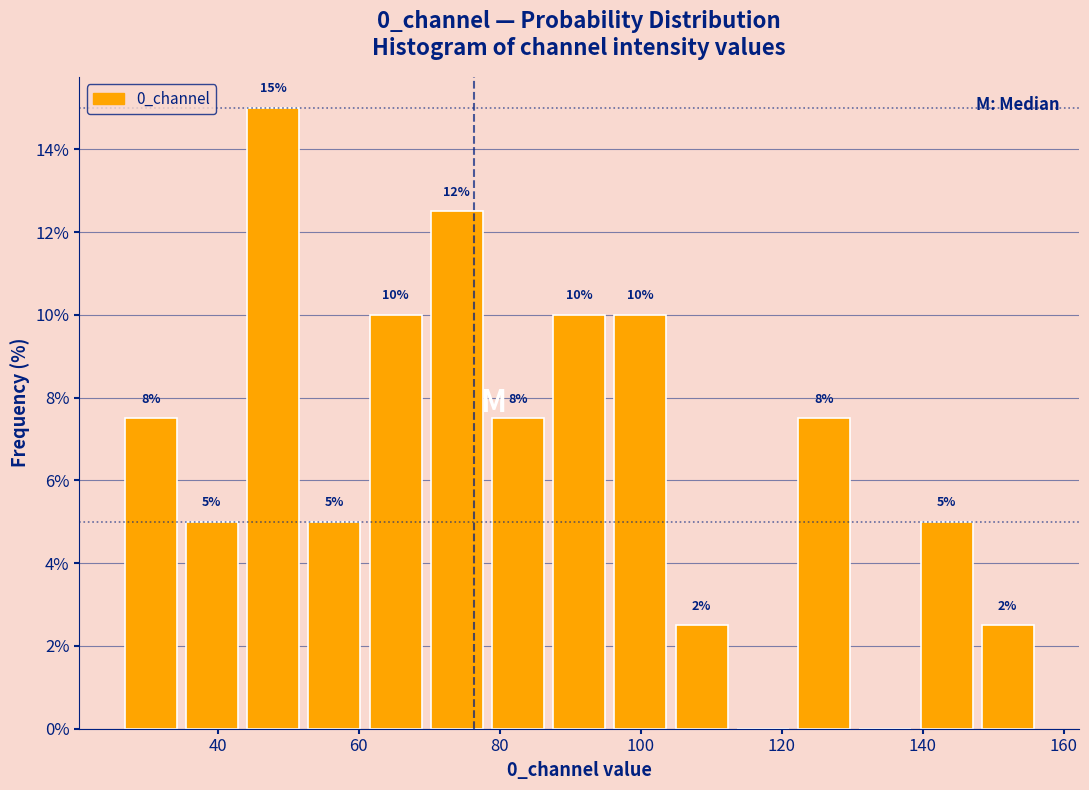

Which range on the x-axis has the tallest bar?

44 to 52